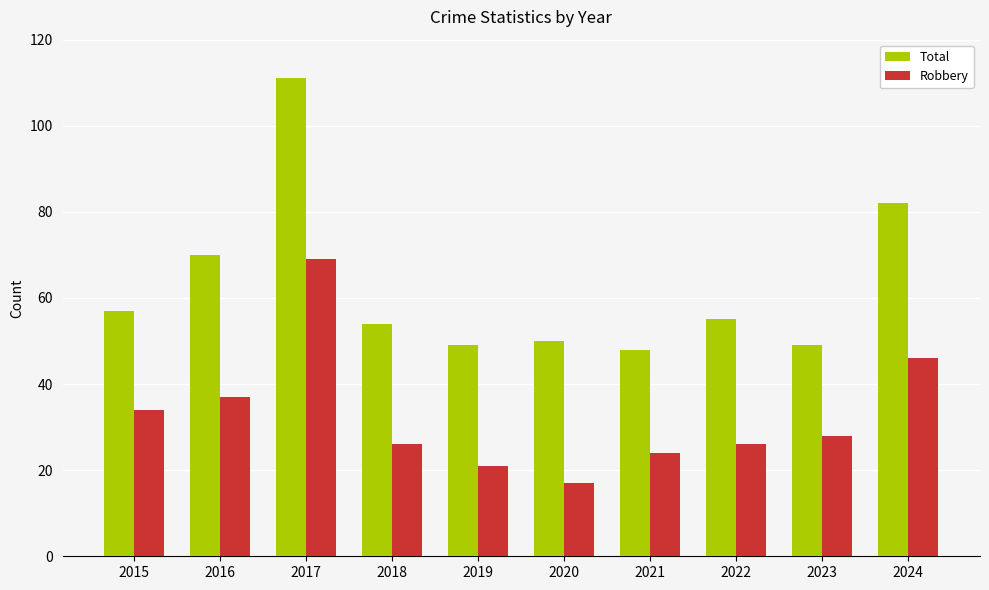

Is the value of Robbery at 2019 greater than the value of Total at 2018?

No